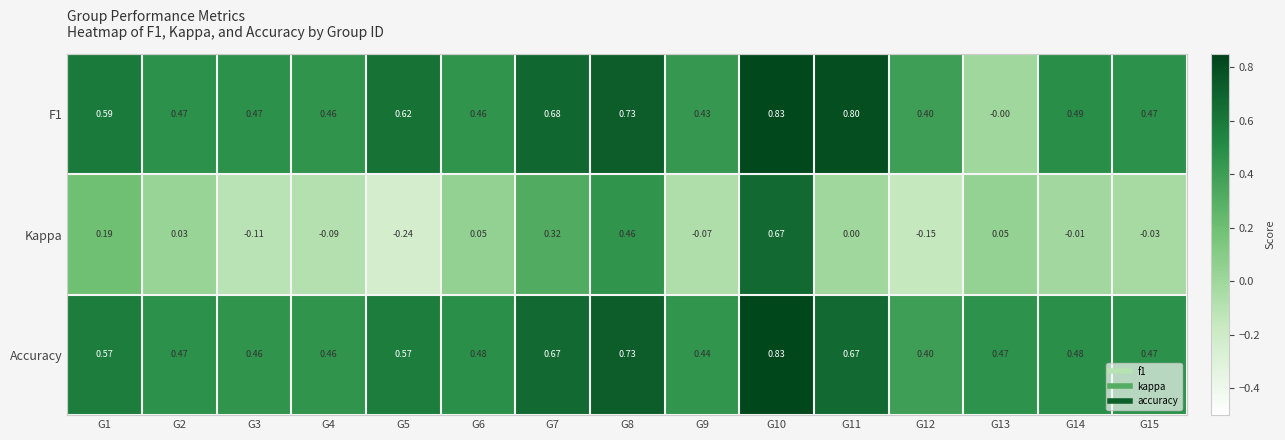

Which series has the widest spread of values?

Kappa